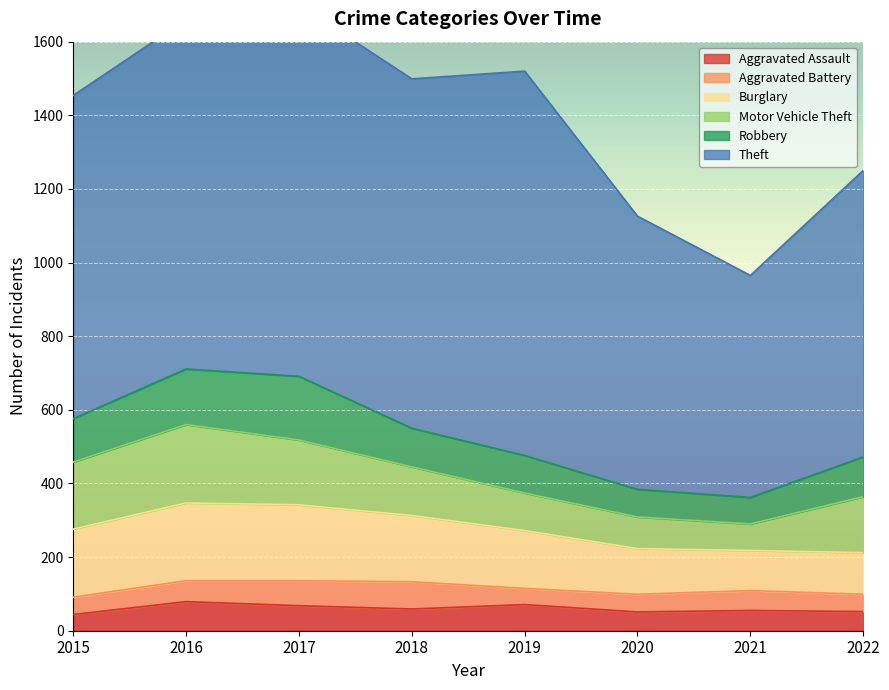

The value of Aggravated Assault at 2022 is 52. True or false?

True